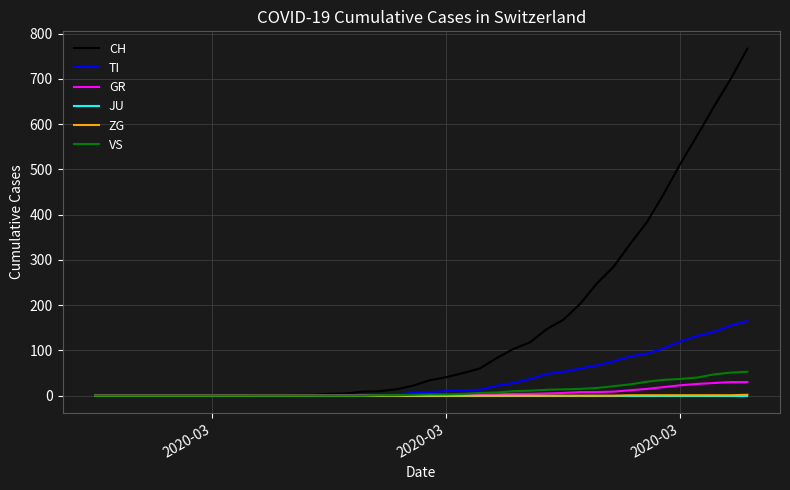

Which series has the largest total across all categories?

CH